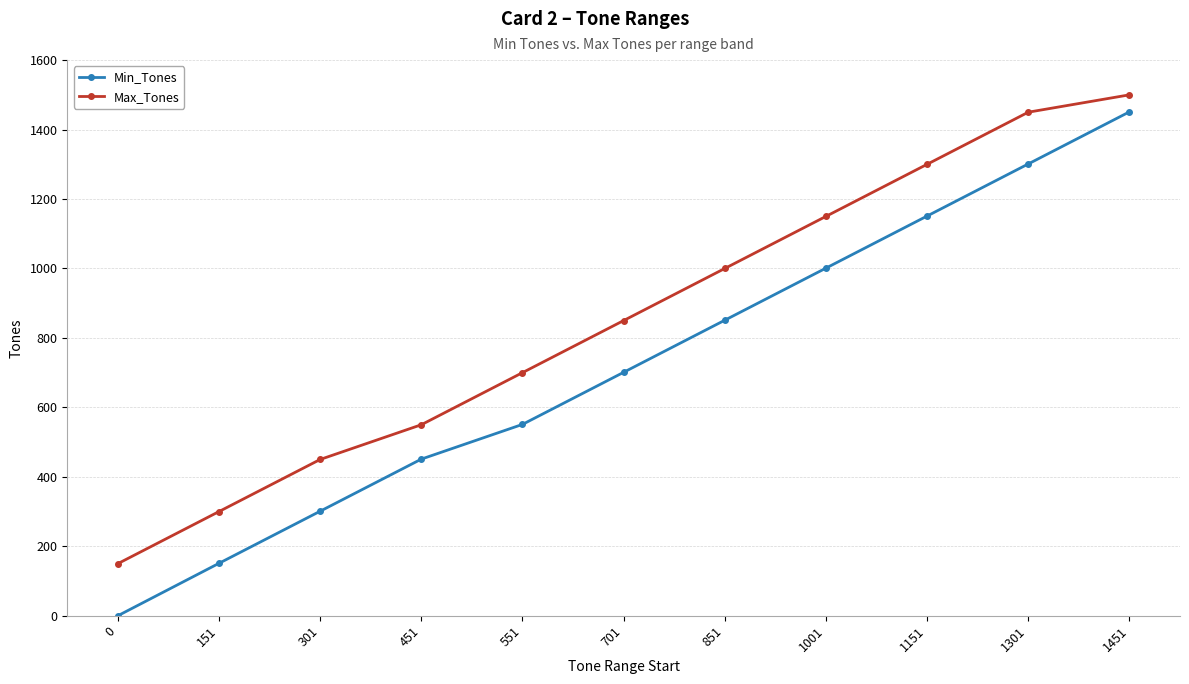

Rank the series at 1001 from lowest to highest value.

Min_Tones, Max_Tones